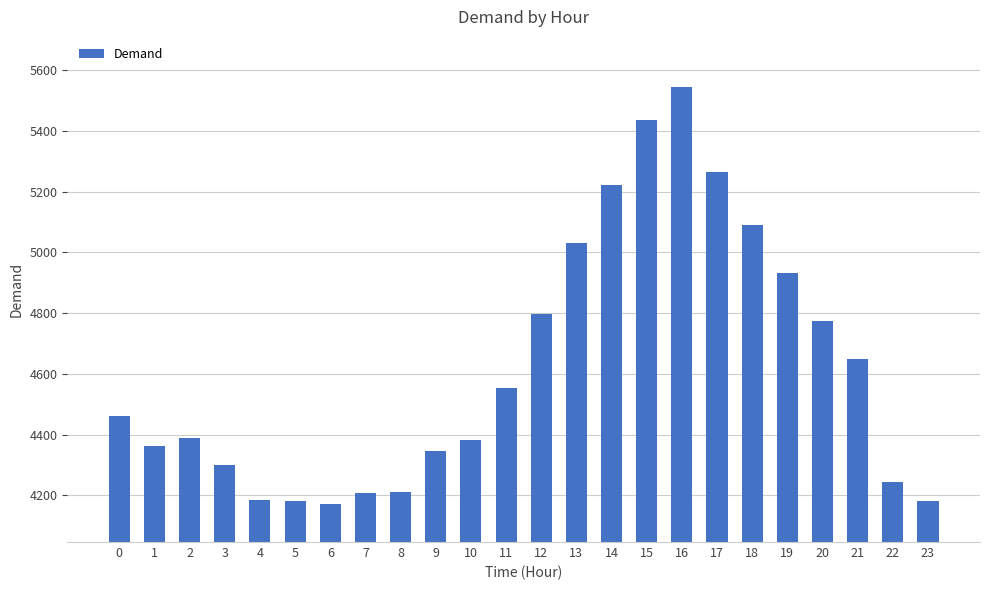

How many distinct data groups are displayed?

1